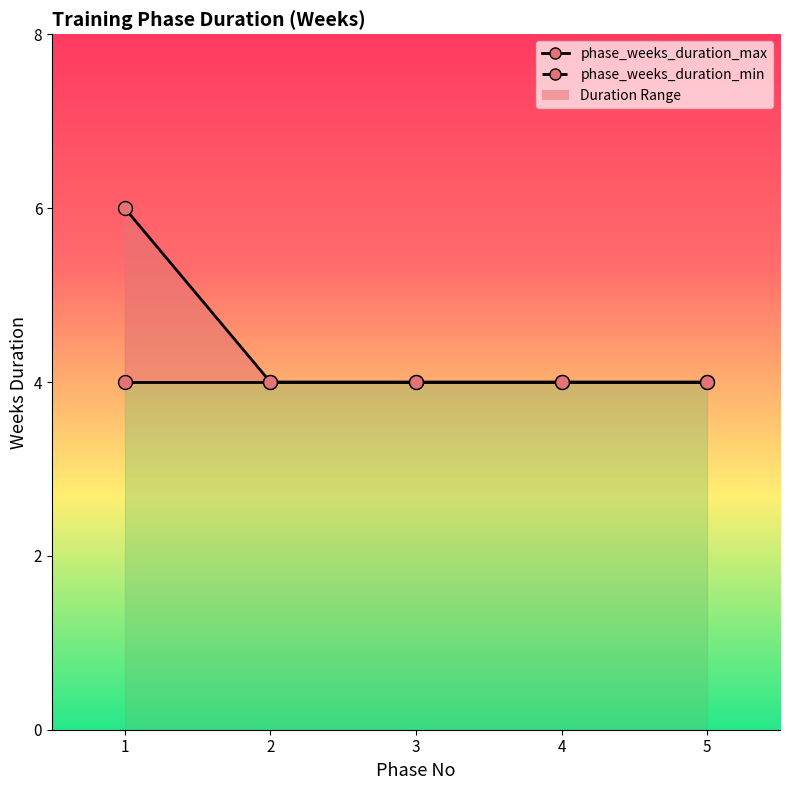

How many categories are shown in the chart?

5